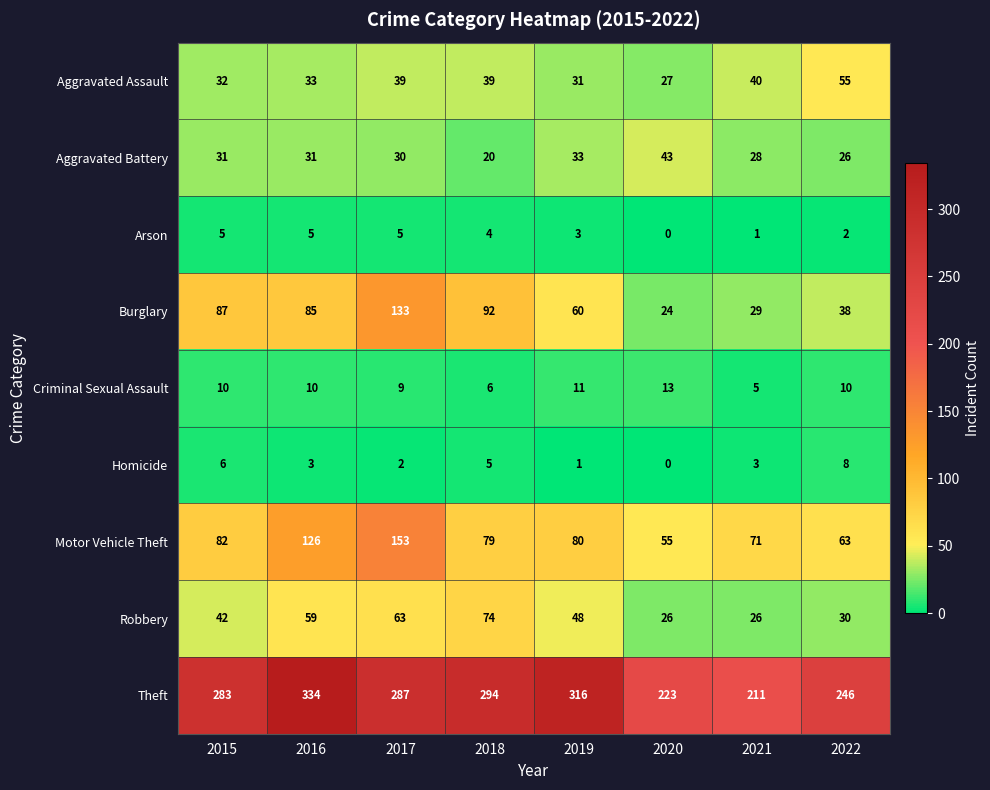

Rank the series at 2016 from highest to lowest value.

Theft, Motor Vehicle Theft, Burglary, Robbery, Aggravated Assault, Aggravated Battery, Criminal Sexual Assault, Arson, Homicide